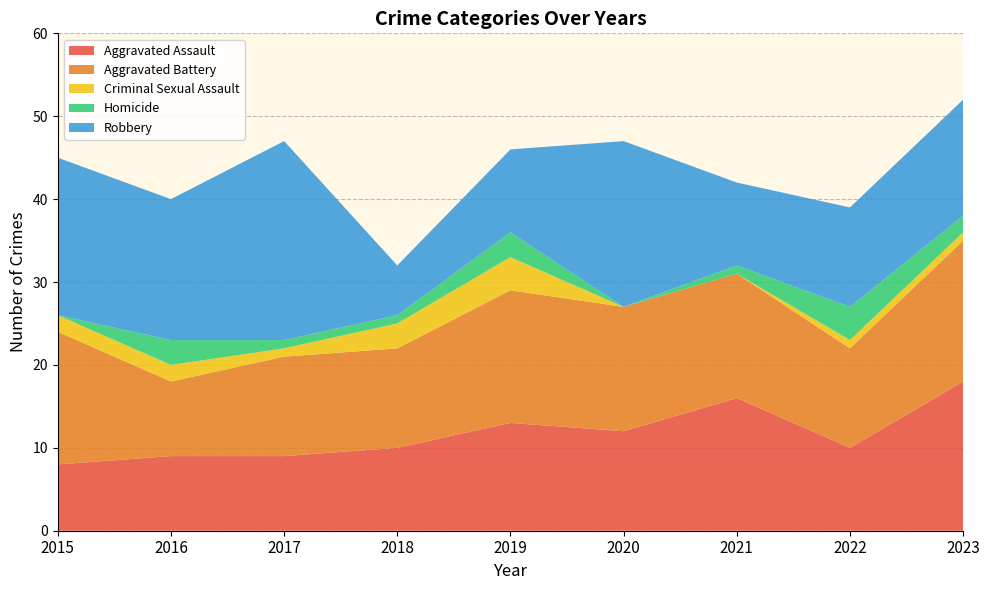

Reading left to right, list all the values displayed in this chart.

Aggravated Assault: 8	9	9	10	13	12	16	10	18
Aggravated Battery: 16	9	12	12	16	15	15	12	17
Criminal Sexual Assault: 2	2	1	3	4	0	0	1	1
Homicide: 0	3	1	1	3	0	1	4	2
Robbery: 19	17	24	6	10	20	10	12	14